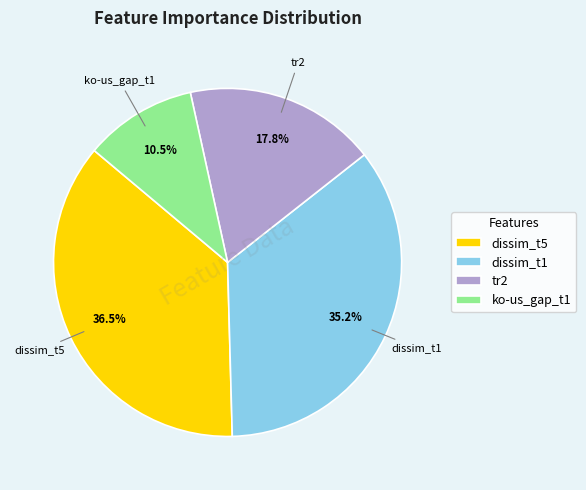

Between ko-us_gap_t1 and tr2, which is larger?

tr2